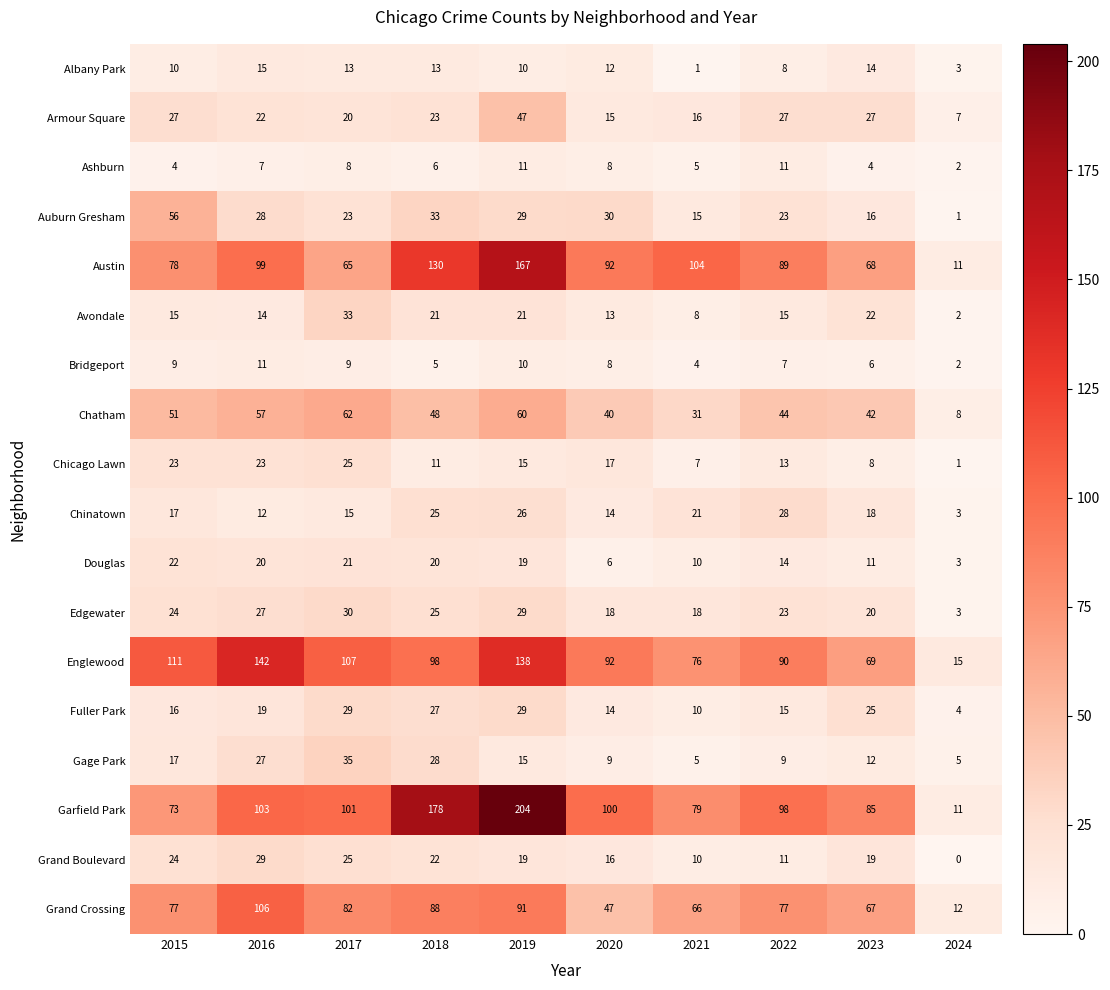

What is the total value across all series at 2021?

486